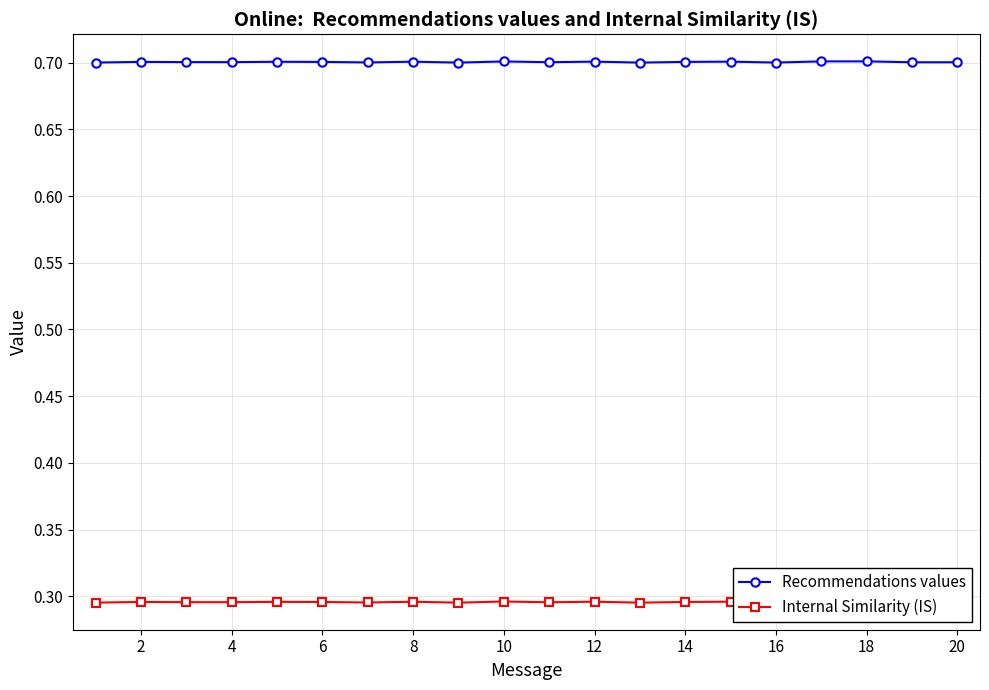

Count the number of data series in this chart.

2